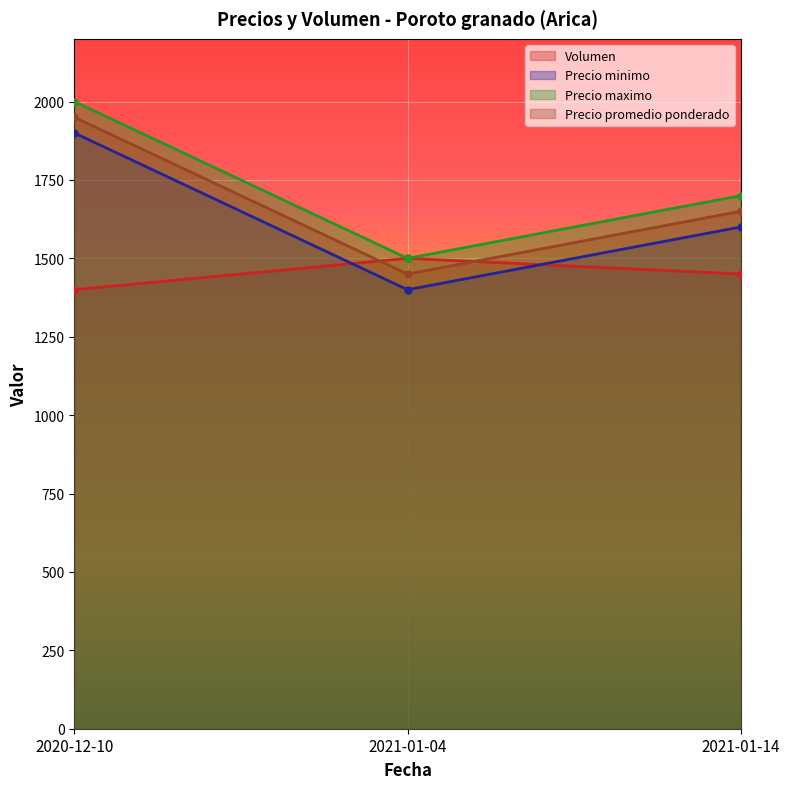

List the series in order of their peak value, highest first.

Precio maximo, Precio promedio ponderado, Precio minimo, Volumen